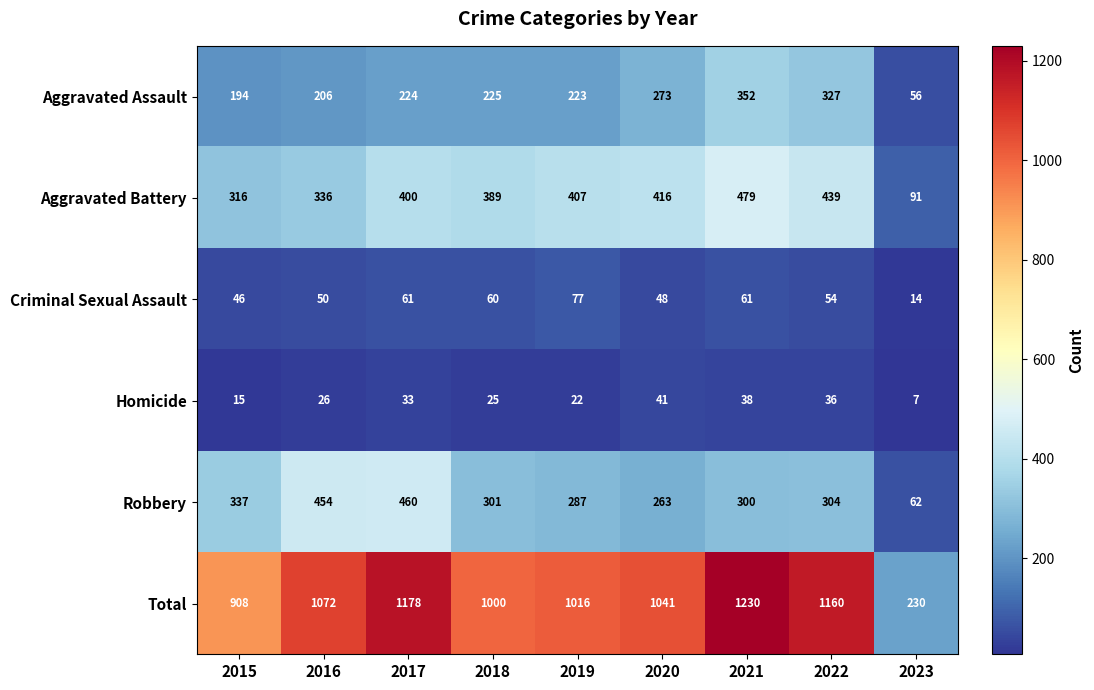

List the series in order of their peak value, highest first.

Total, Aggravated Battery, Robbery, Aggravated Assault, Criminal Sexual Assault, Homicide